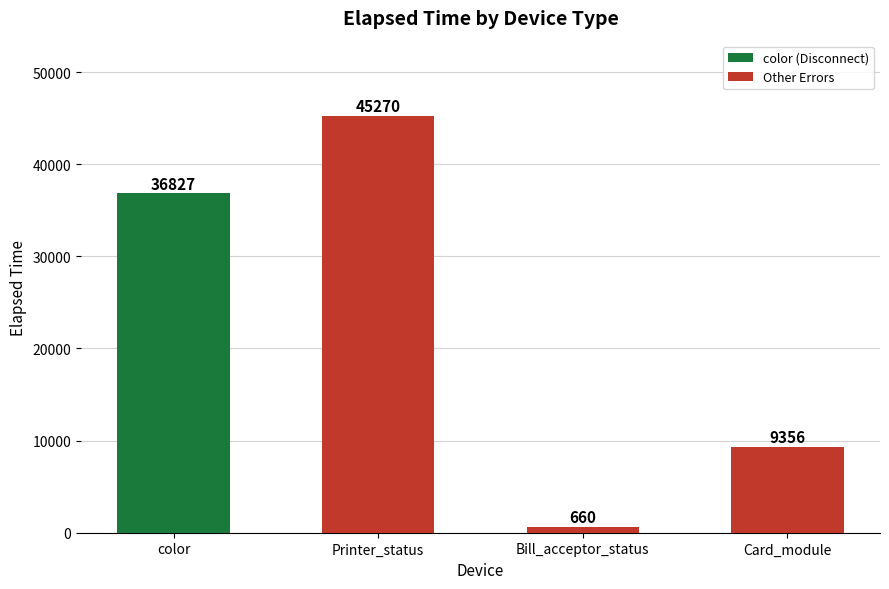

What is the approximate value at Card_module?

9356